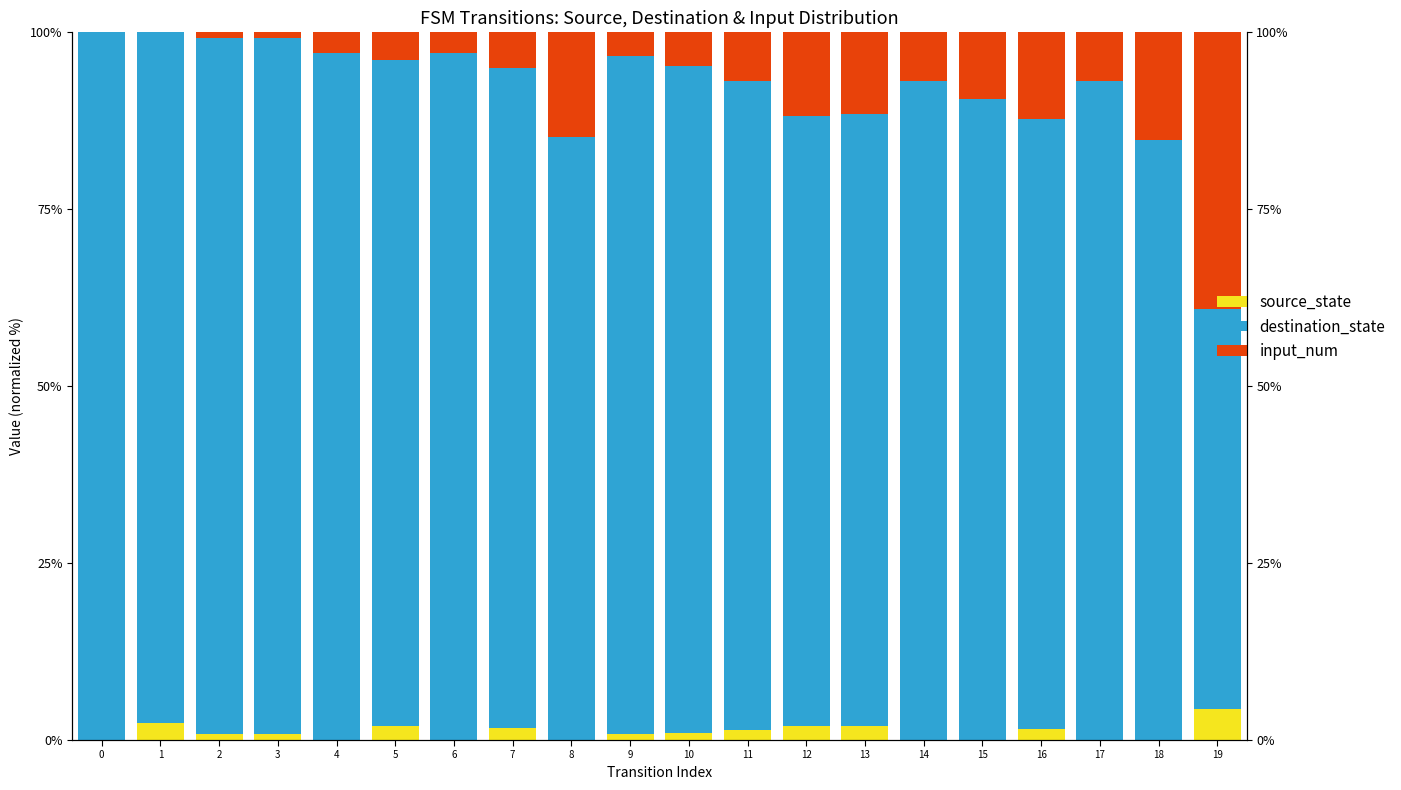

How many groups of bars are there?

20